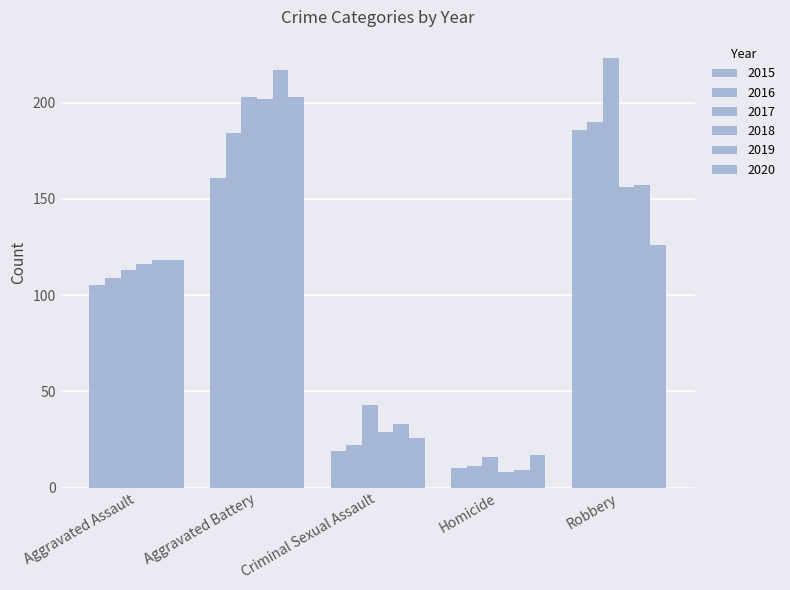

How many bars are there in total?

30